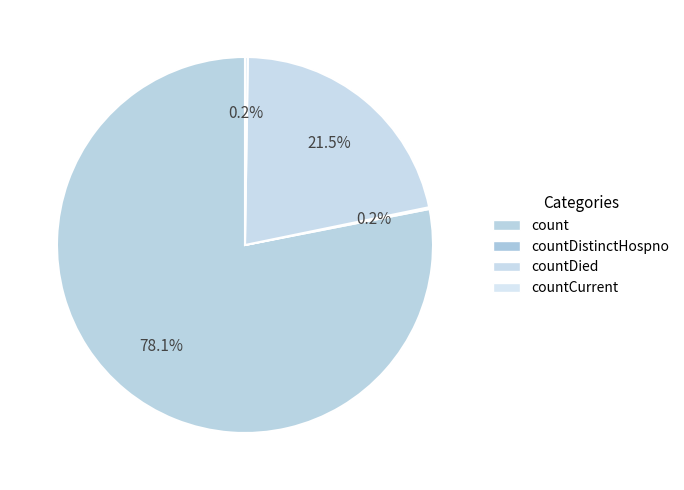

The countCurrent slice represents 0% of the pie. True or false?

True